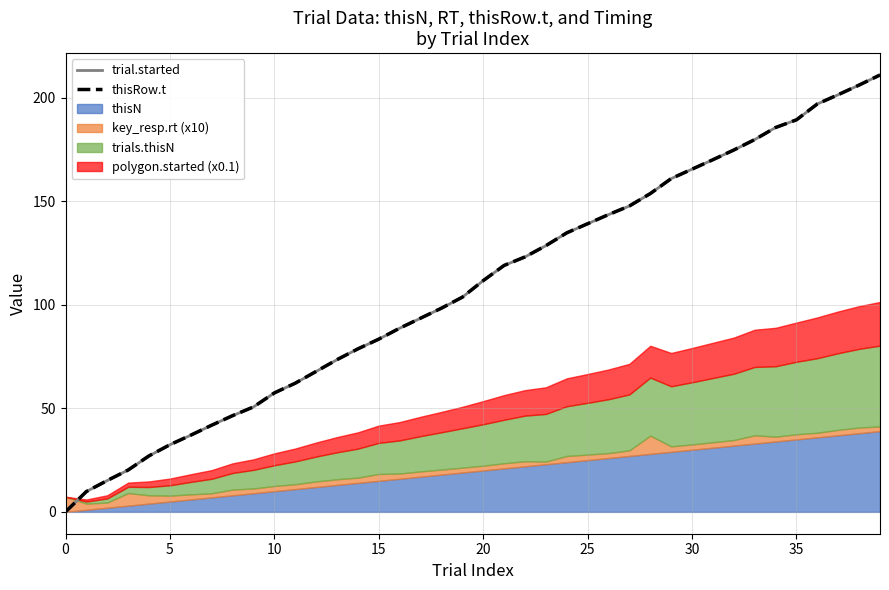

True or false: trial.started and thisRow.t intersect in this chart.

False